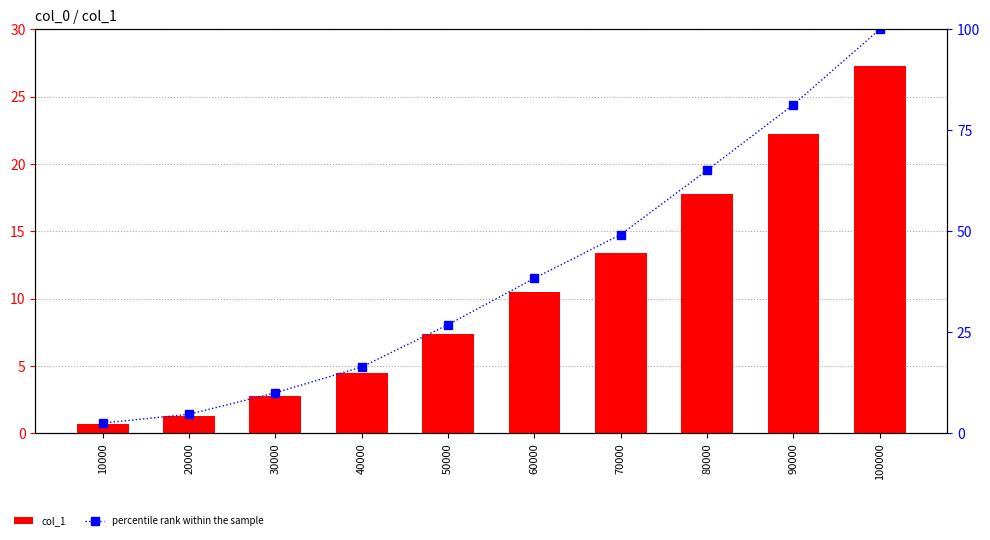

The value of col_1 at 60000 is 16.4. True or false?

False